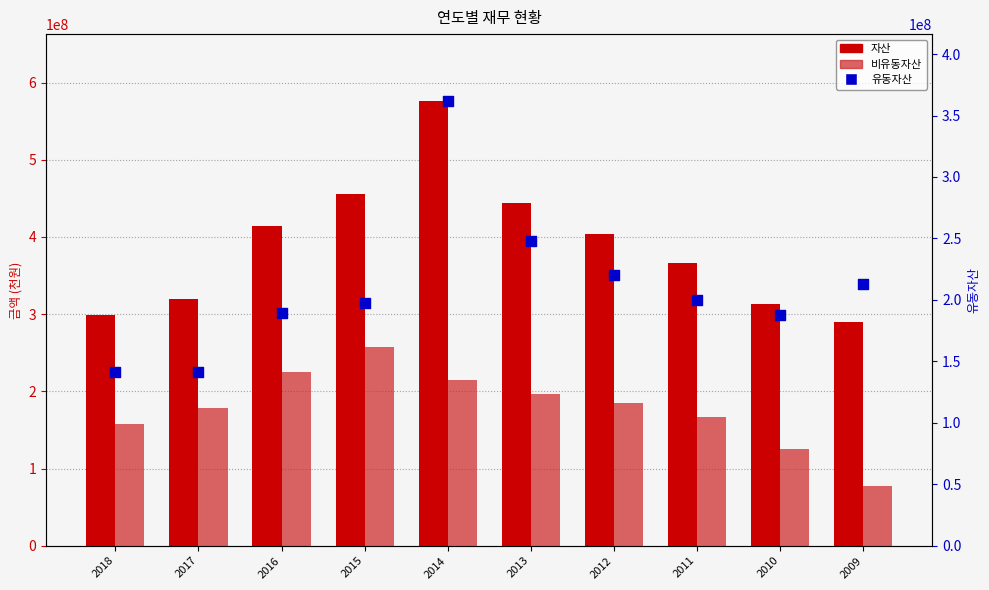

What are all the series names shown in the legend?

자산, 비유동자산, 유동자산